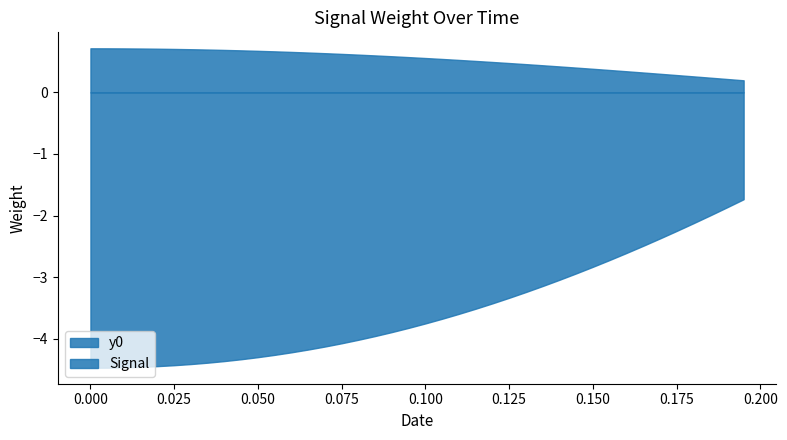

True or false: y2 has more than 2 points higher than both neighbors.

False